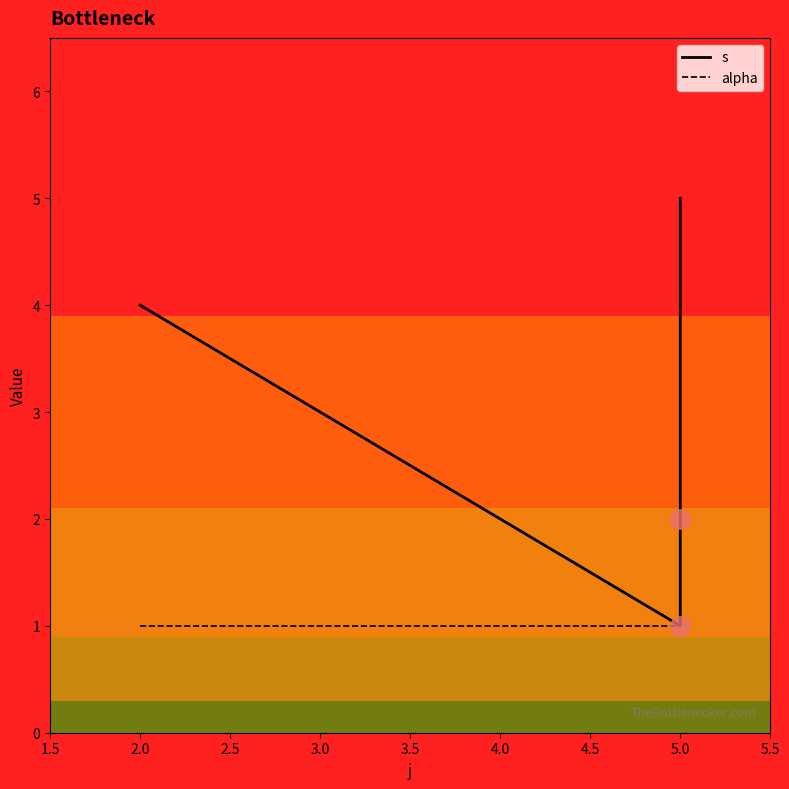

Does the chart have visible grid lines?

No